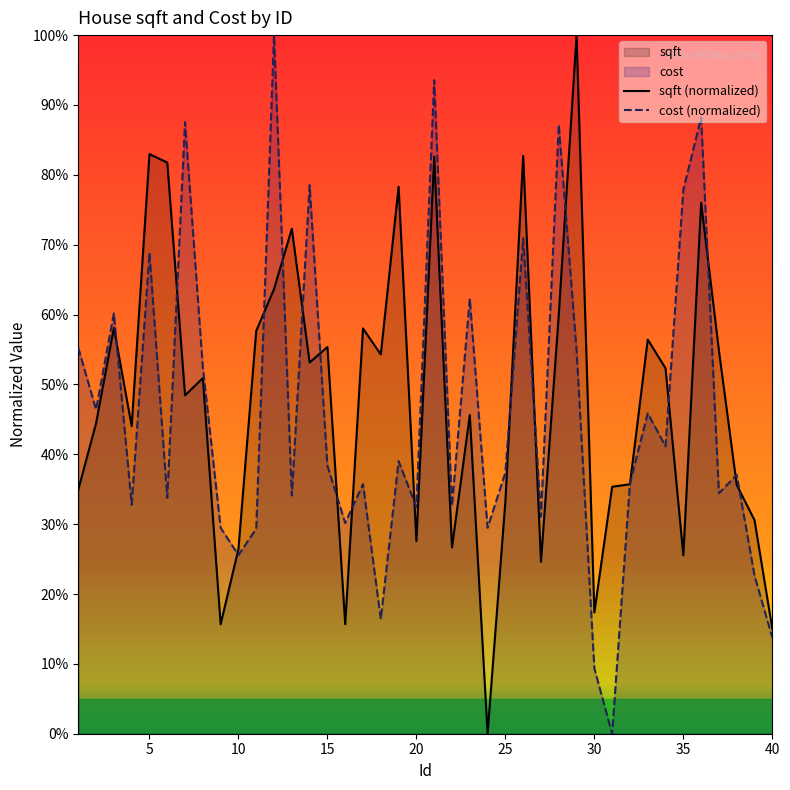

True or false: sqft (normalized) has more than 1 interior local peaks.

True